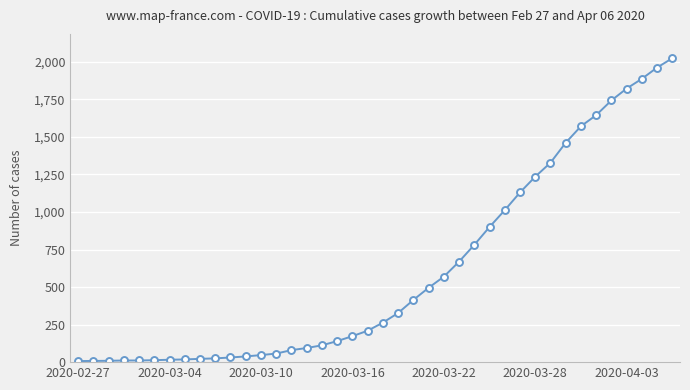

What is the difference between the maximum and second lowest values?

2016